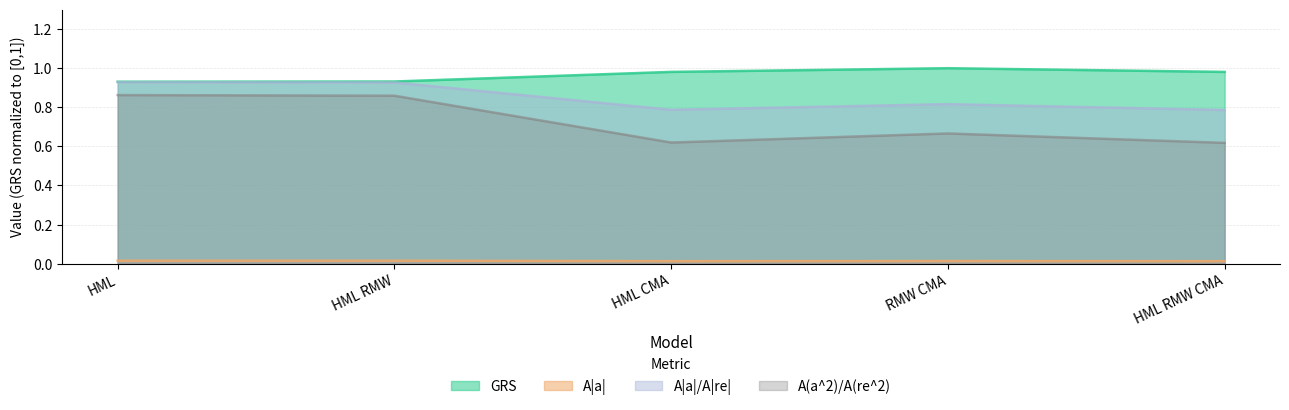

Which series has the largest range (max minus min)?

A(a^2)/A(re^2)